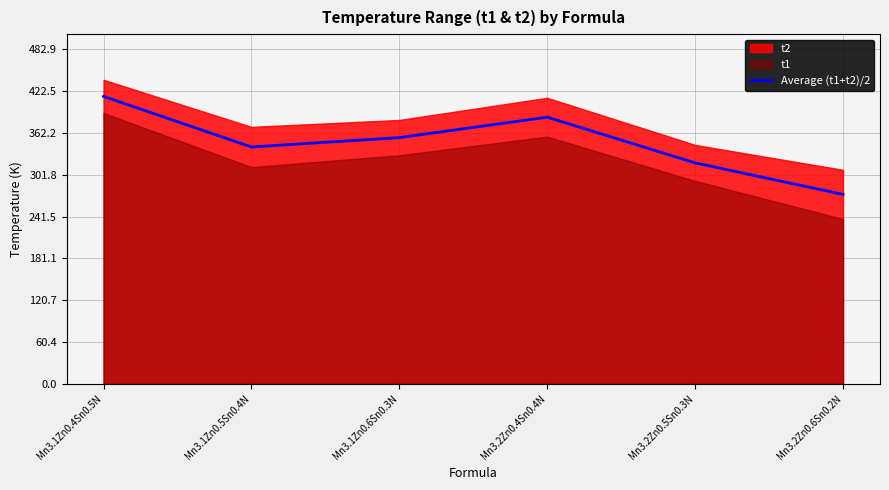

How many lines are shown in the chart?

1